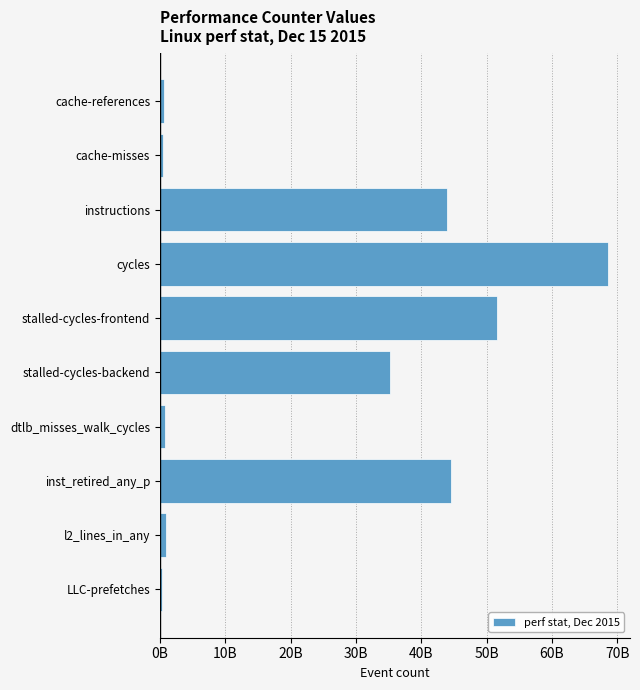

Are the bars grouped side by side (vs. stacked)?

No